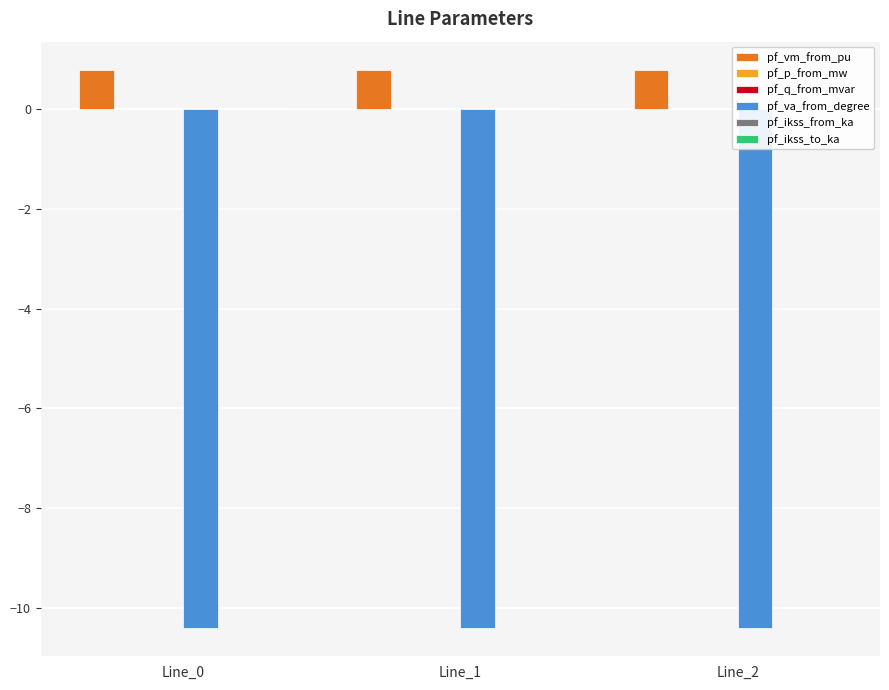

What is the maximum value shown in the chart?

0.8